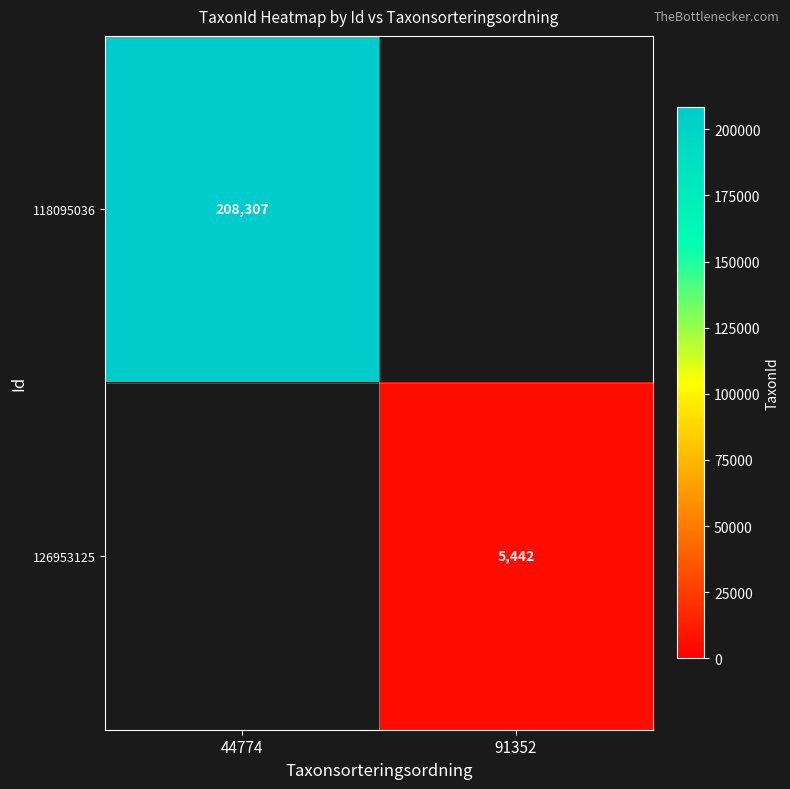

The 118095036 series shows 208307 at 44774. True or false?

True